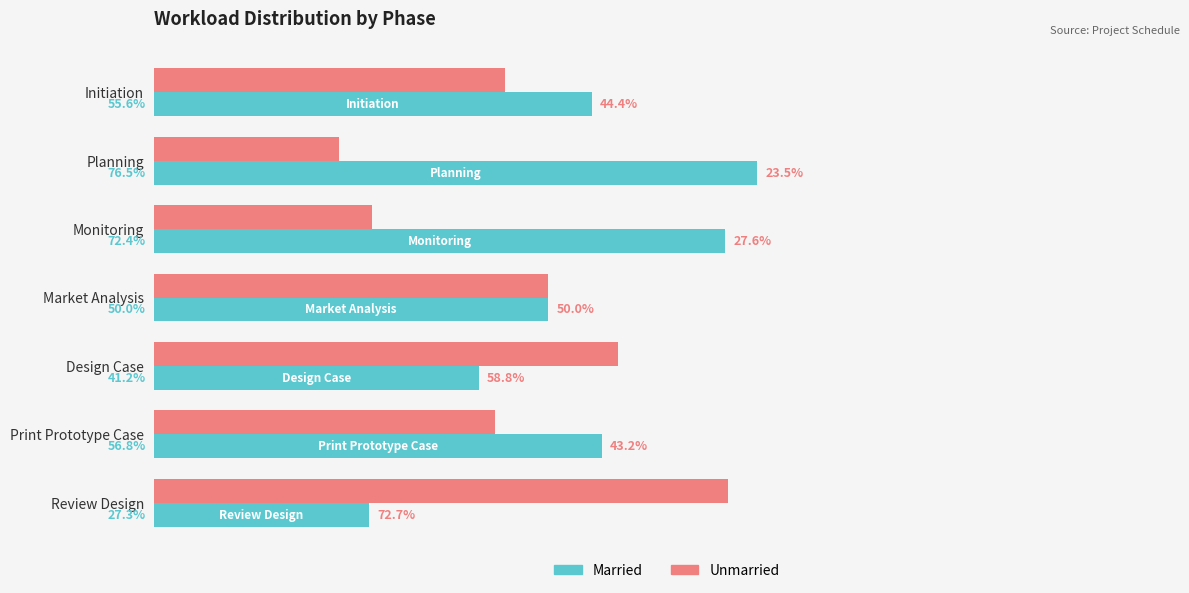

Rank the categories by Unmarried value from lowest to highest.

Planning, Monitoring, Print Prototype Case, Initiation, Market Analysis, Design Case, Review Design